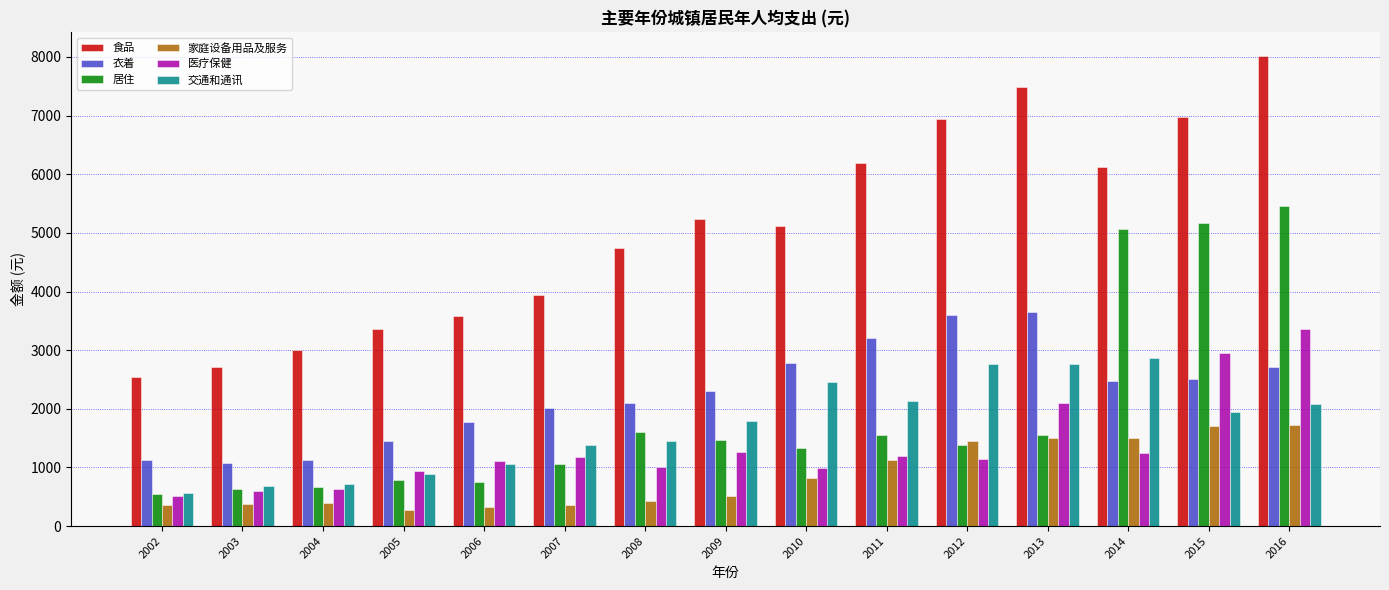

What is the spread (max minus min) of values at 2007?

3586.0